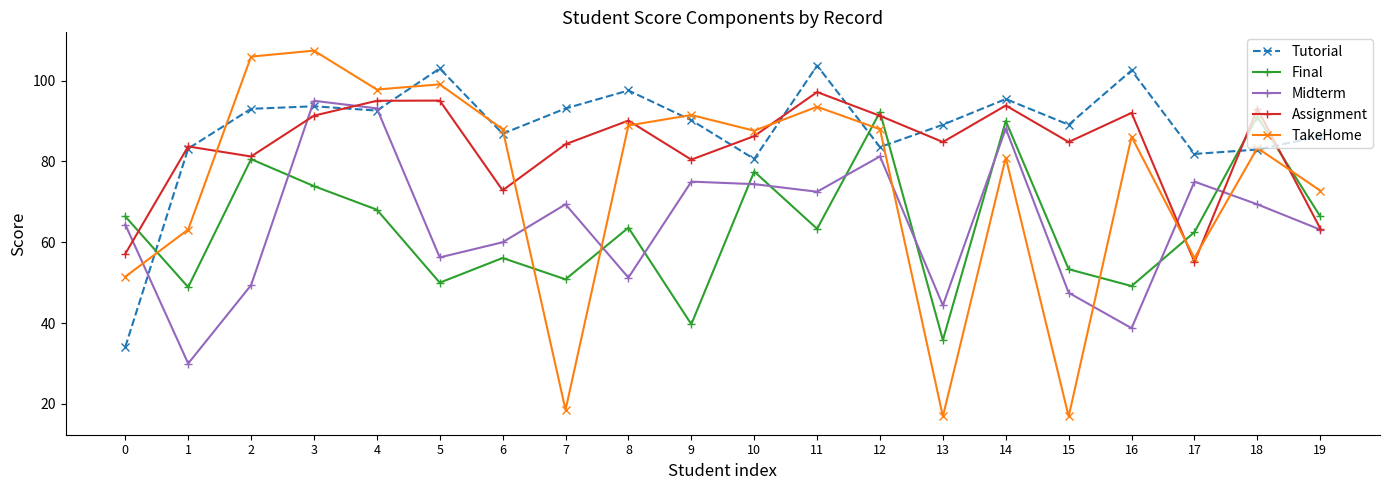

Where is TakeHome nearest to the value 62?

1